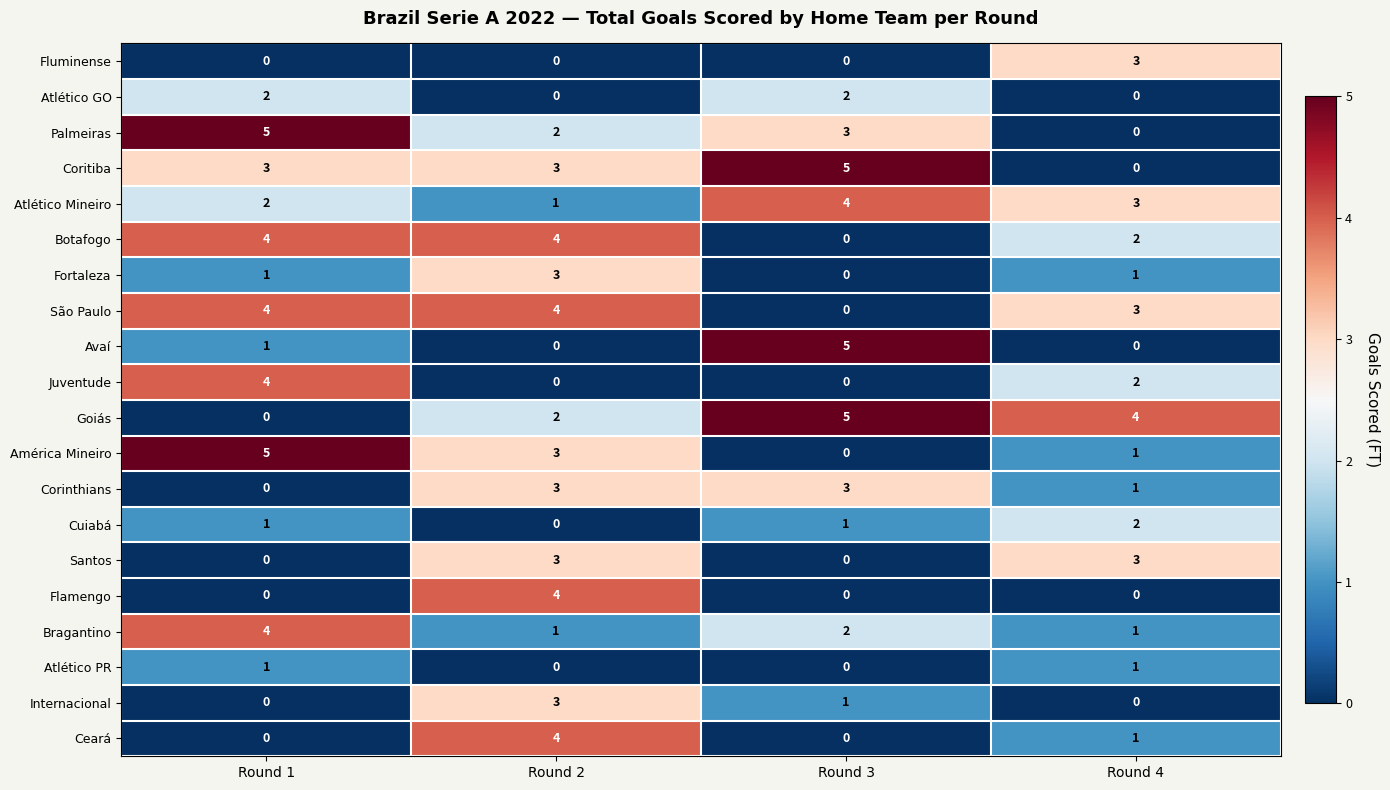

The value of Botafogo at Round 1 is 4. True or false?

True